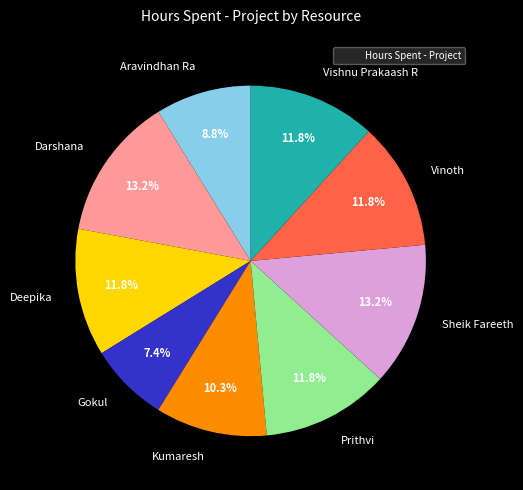

To the nearest percent, what is the average slice percentage?

11%